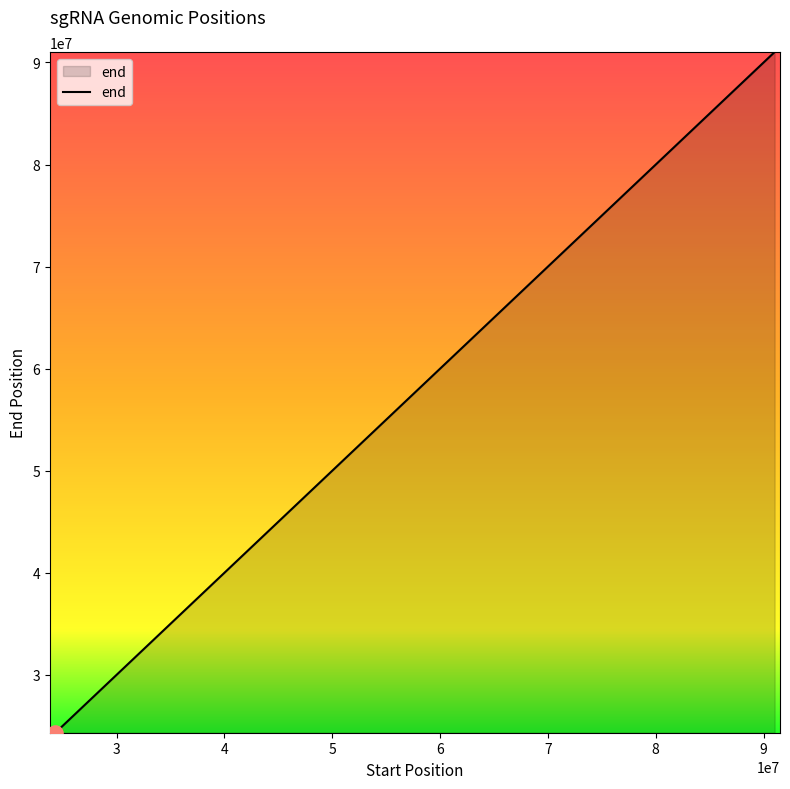

What is the change in value from 24335022 to 86935080?

+62600003